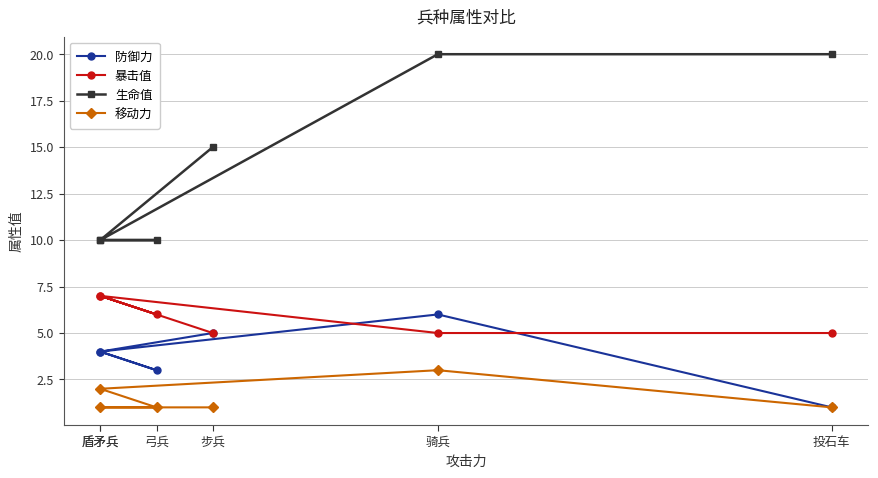

The value of 生命值 at 投石车 is 20. True or false?

True